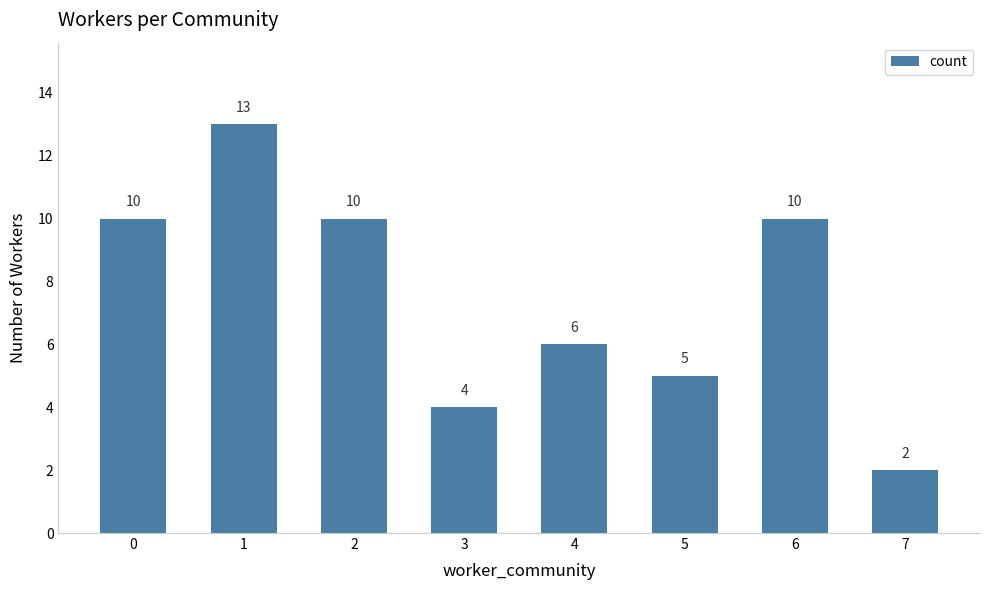

How many distinct data groups are displayed?

1